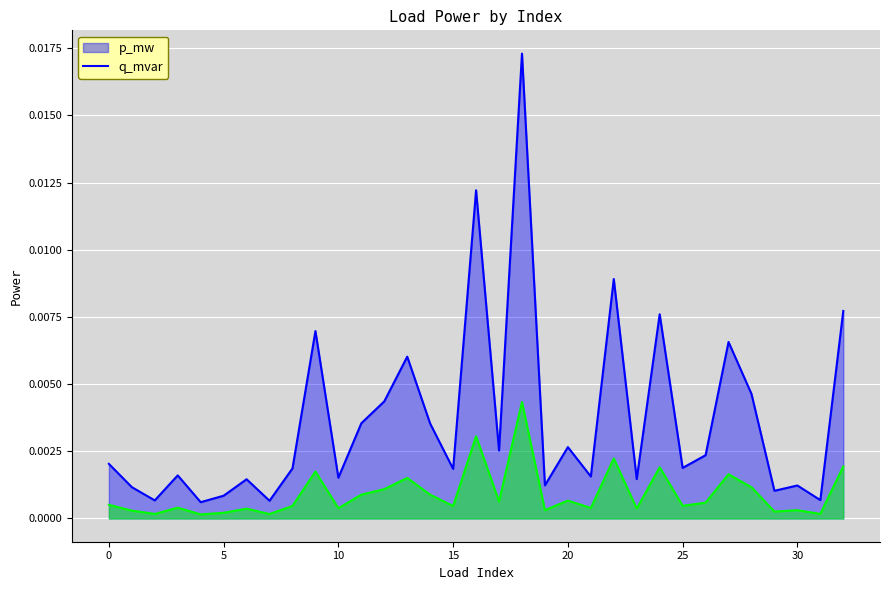

True or false: p_mw and q_mvar intersect in this chart.

False